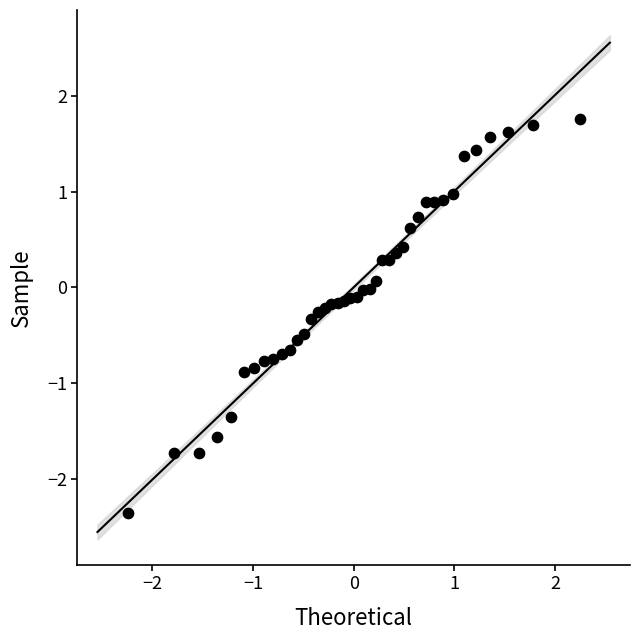

What is the range of Y values (max minus min)?

4.1